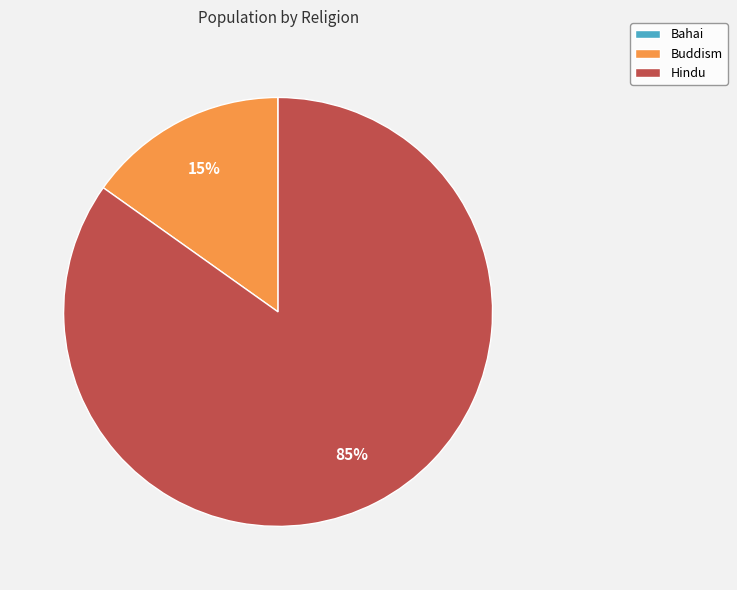

The Hindu slice represents 85% of the pie. True or false?

True